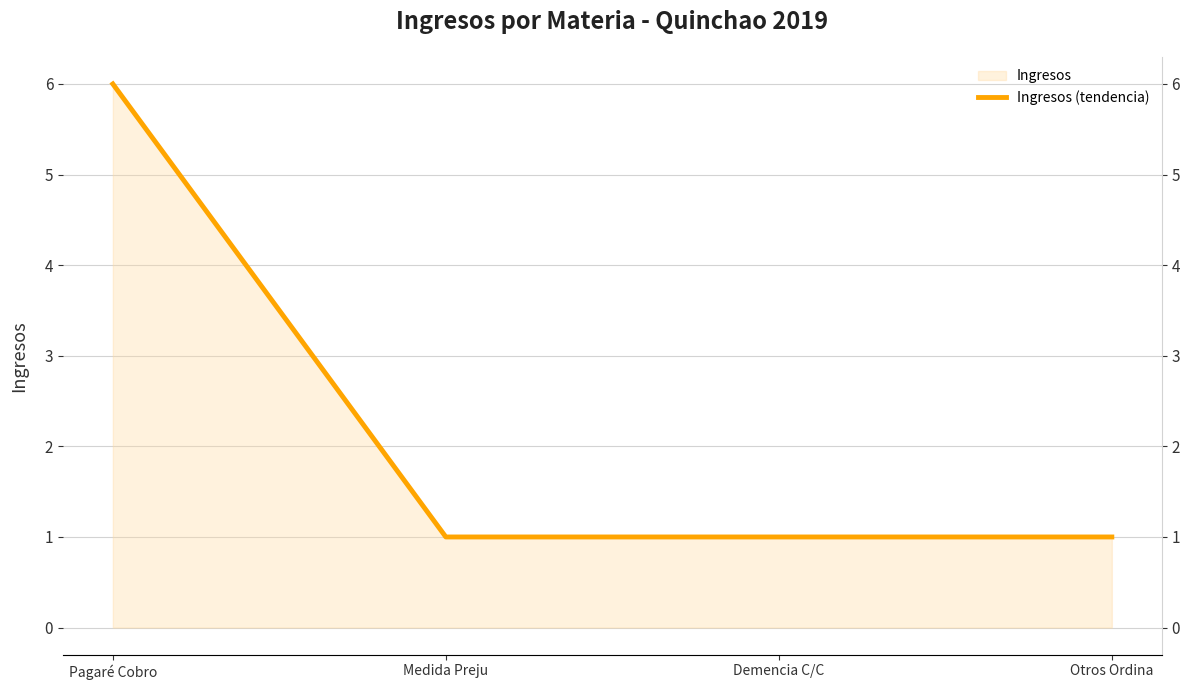

True or false: there are more than 2 points higher than both neighbors.

False